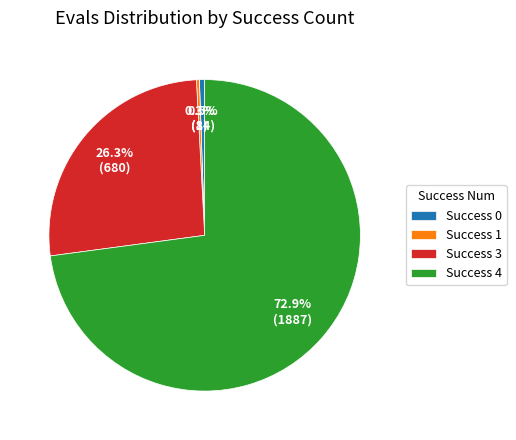

What portion of the pie excludes Success 0?

99.5%